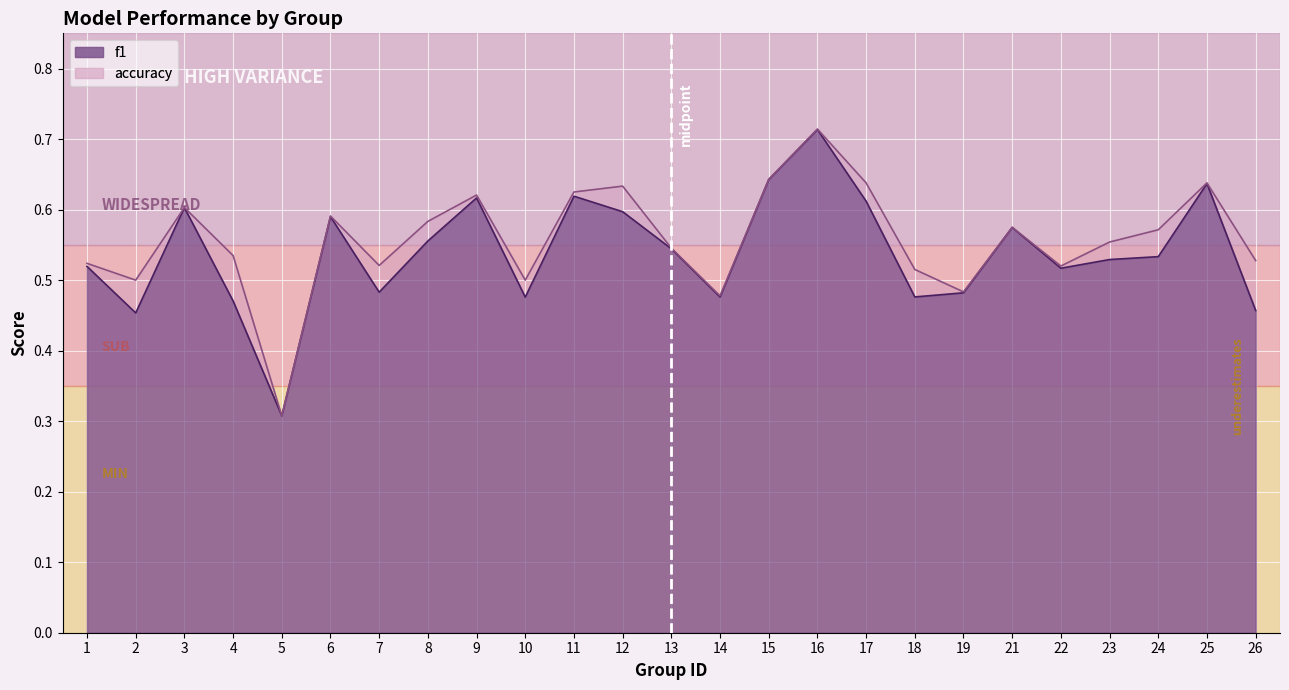

At which label does accuracy reach its peak?

16